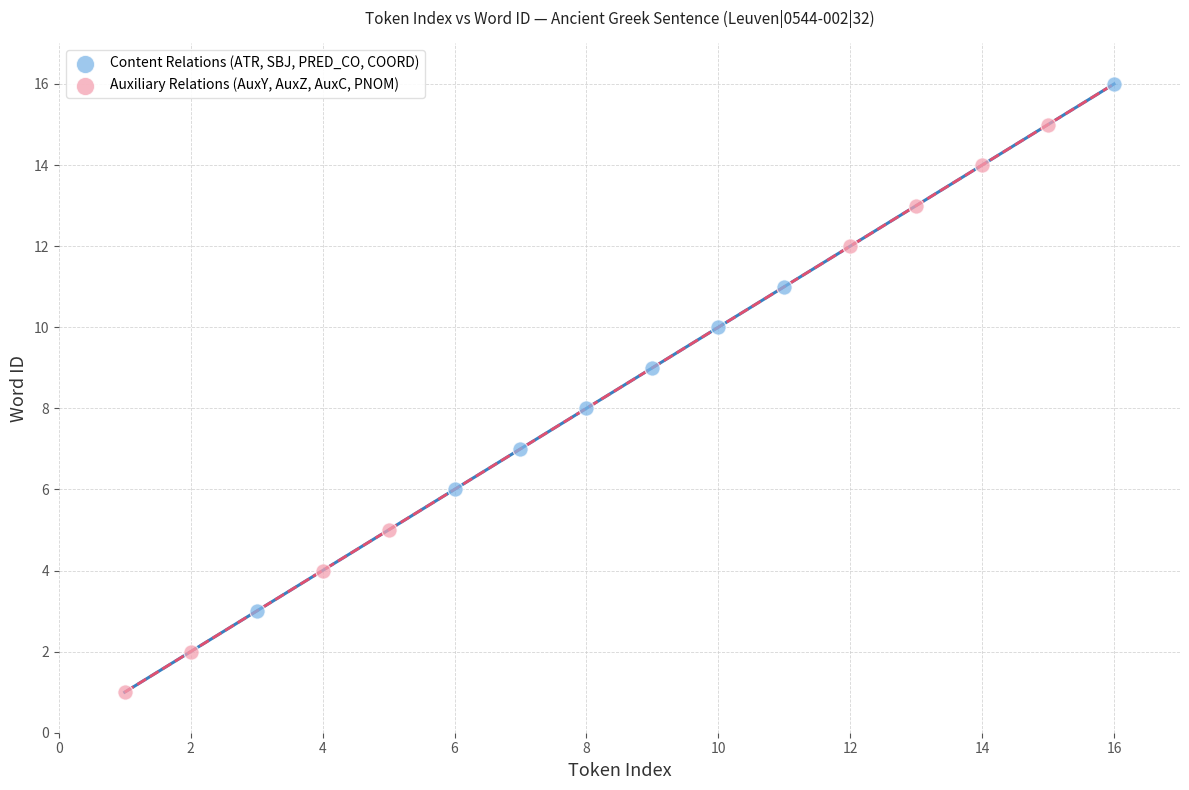

Which series contains the highest Y value?

Content Relations (ATR, SBJ, PRED_CO, COORD)